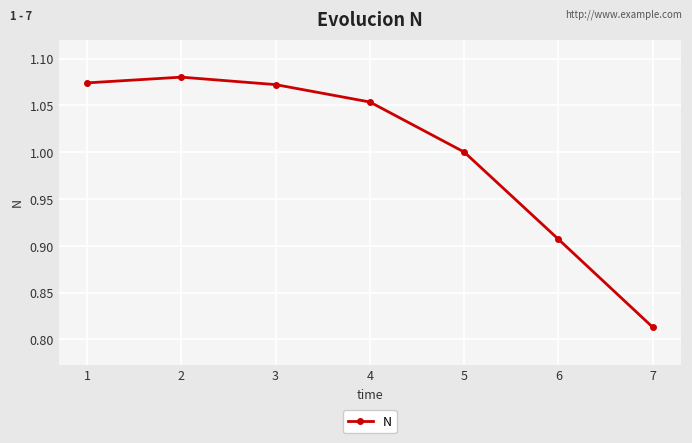

What is the difference between the second highest and minimum values?

0.3